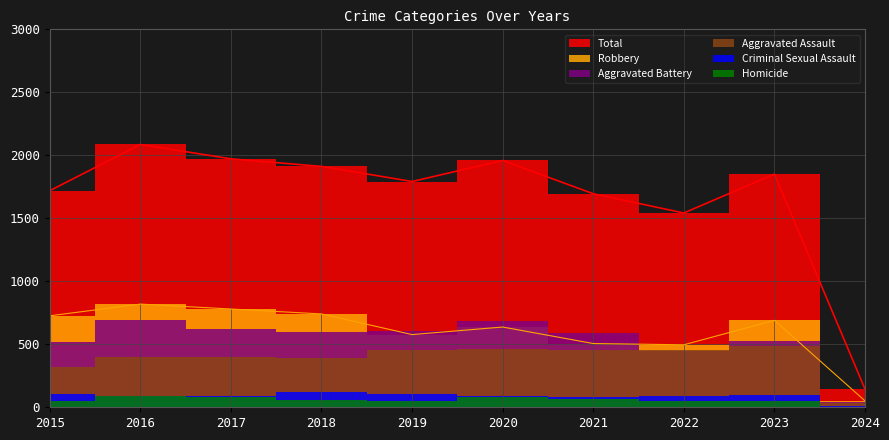

What is the difference between the Total values at 2017 and 2020?

13